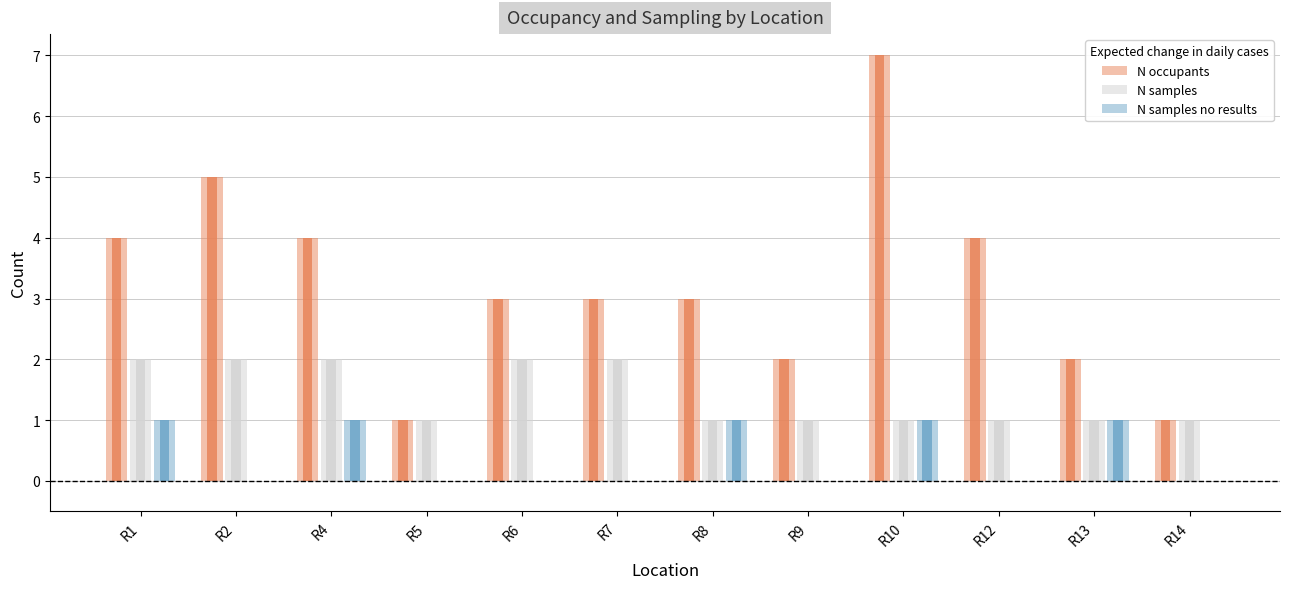

Reading left to right, extract all data points from this chart.

N occupants: 4	5	4	1	3	3	3	2	7	4	2	1
N samples: 2	2	2	1	2	2	1	1	1	1	1	1
N samples no results: 1	0	1	0	0	0	1	0	1	0	1	0